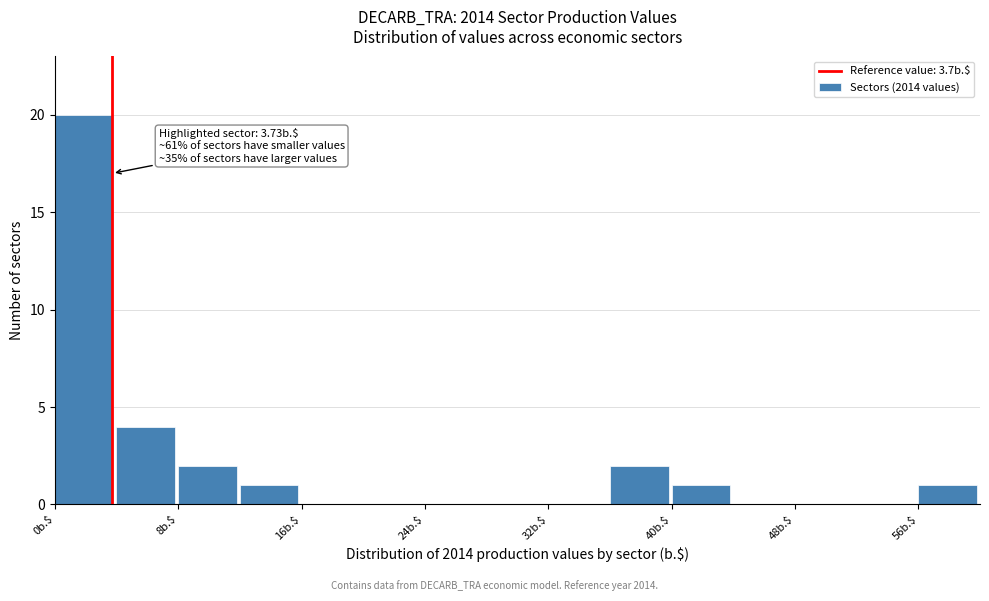

Over which range of the x-axis is the bar tallest?

0 to 4